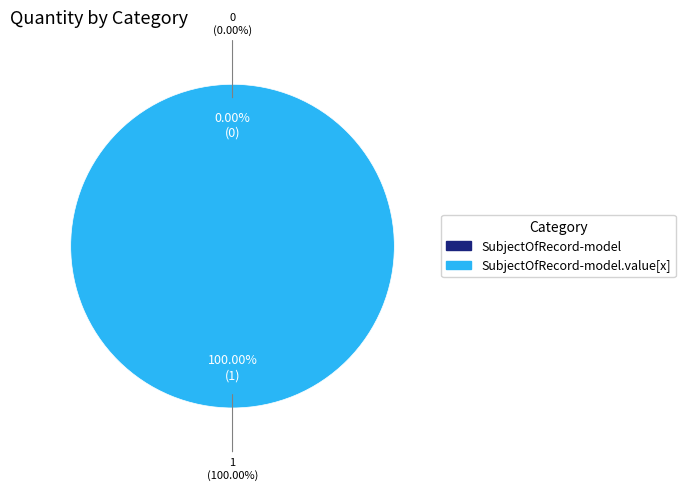

To the nearest percent, what is the difference between the shr-core-SubjectOfRecord-model.value[x] and shr-core-SubjectOfRecord-model slice percentages?

100%